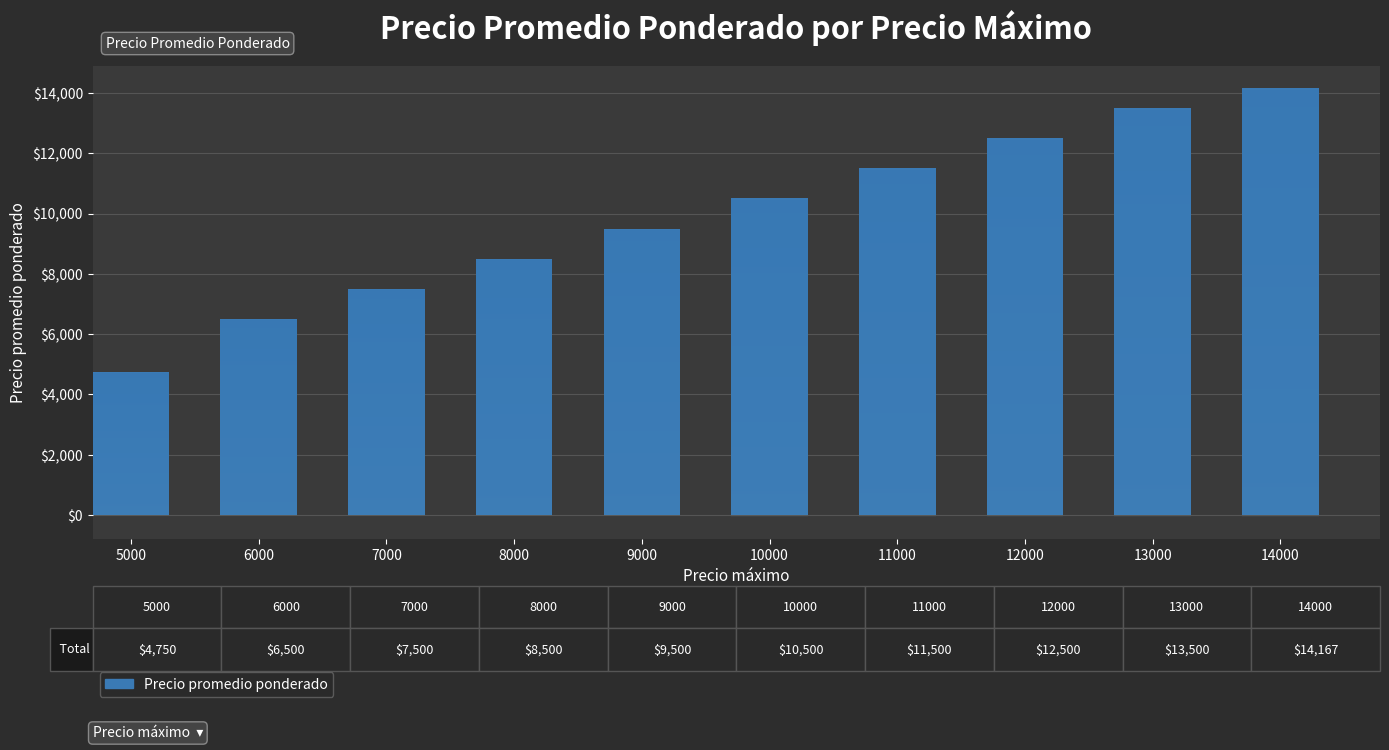

Which has a higher value, 7000 or 10000?

10000